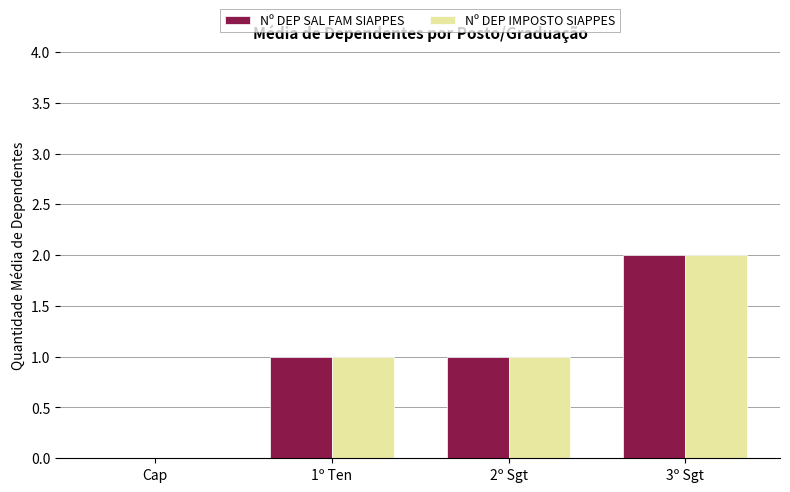

Reading left to right, list all the values displayed in this chart.

Nº DEP SAL FAM SIAPPES: Cap=0	1º Ten=1	2º Sgt=1	3º Sgt=2
Nº DEP IMPOSTO SIAPPES: Cap=0	1º Ten=1	2º Sgt=1	3º Sgt=2